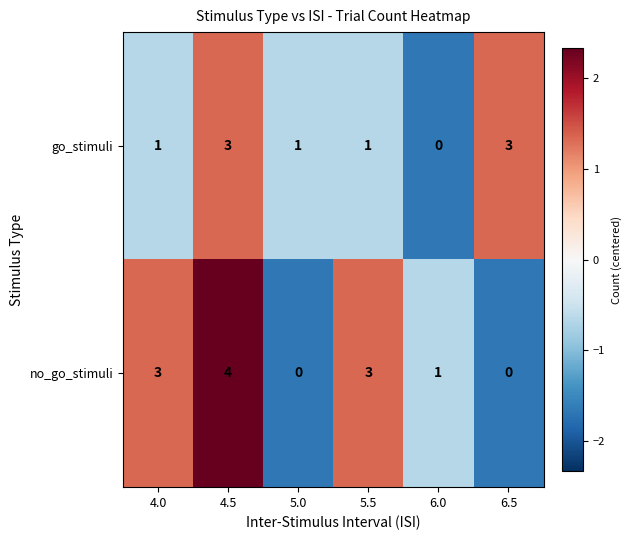

What is the sum of the go_stimuli values at 4.5 and 6.0?

3